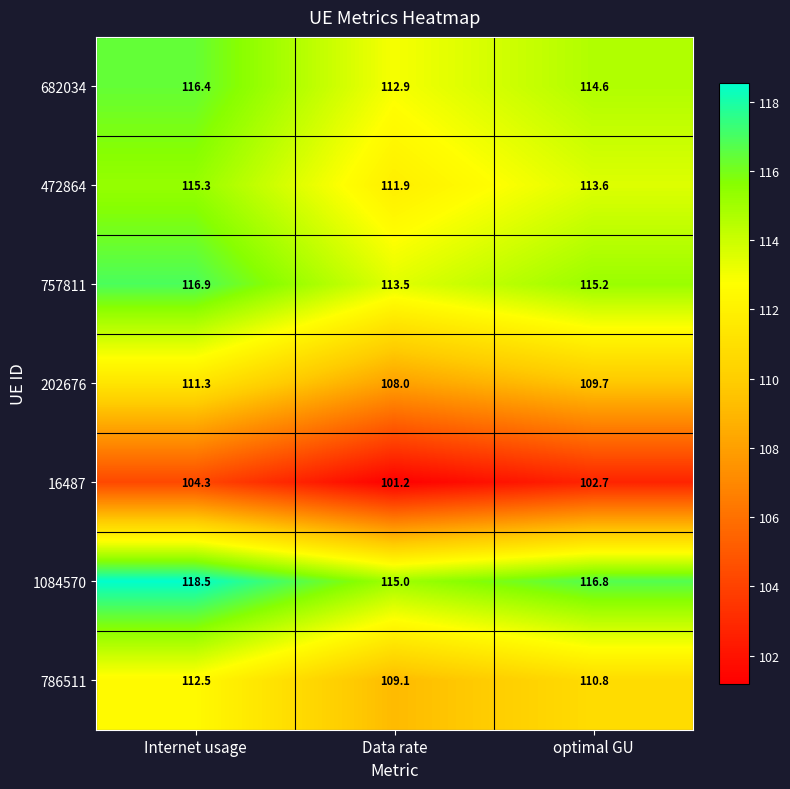

At which category is the sum across all series the highest?

Internet usage